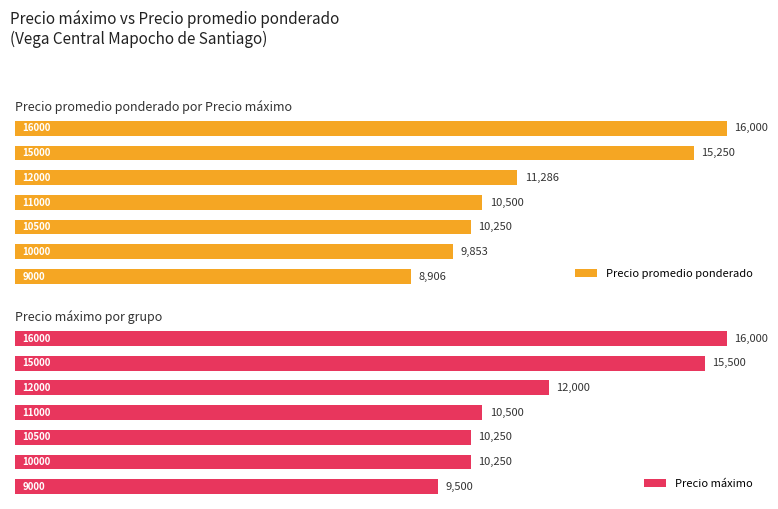

What is the average value of the Precio máximo series?

12000